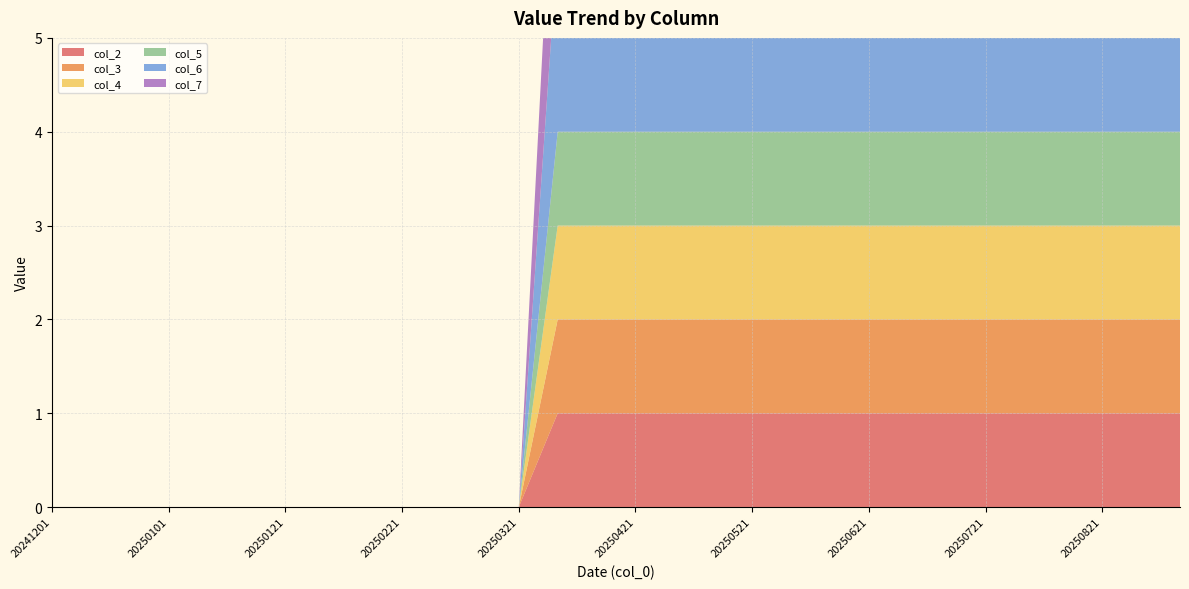

Reading right to left, list all the values displayed in this chart.

col_2: 1	1	1	1	1	1	1	1	1	1	1	1	1	1	1	1	1	0	0	0	0	0	0	0	0	0	0	0	0	0
col_3: 1	1	1	1	1	1	1	1	1	1	1	1	1	1	1	1	1	0	0	0	0	0	0	0	0	0	0	0	0	0
col_4: 1	1	1	1	1	1	1	1	1	1	1	1	1	1	1	1	1	0	0	0	0	0	0	0	0	0	0	0	0	0
col_5: 1	1	1	1	1	1	1	1	1	1	1	1	1	1	1	1	1	0	0	0	0	0	0	0	0	0	0	0	0	0
col_6: 2	2	2	2	2	2	2	2	2	2	2	2	2	2	2	2	2	0	0	0	0	0	0	0	0	0	0	0	0	0
col_7: 2	2	2	2	2	2	2	2	2	2	2	2	2	2	2	2	2	0	0	0	0	0	0	0	0	0	0	0	0	0